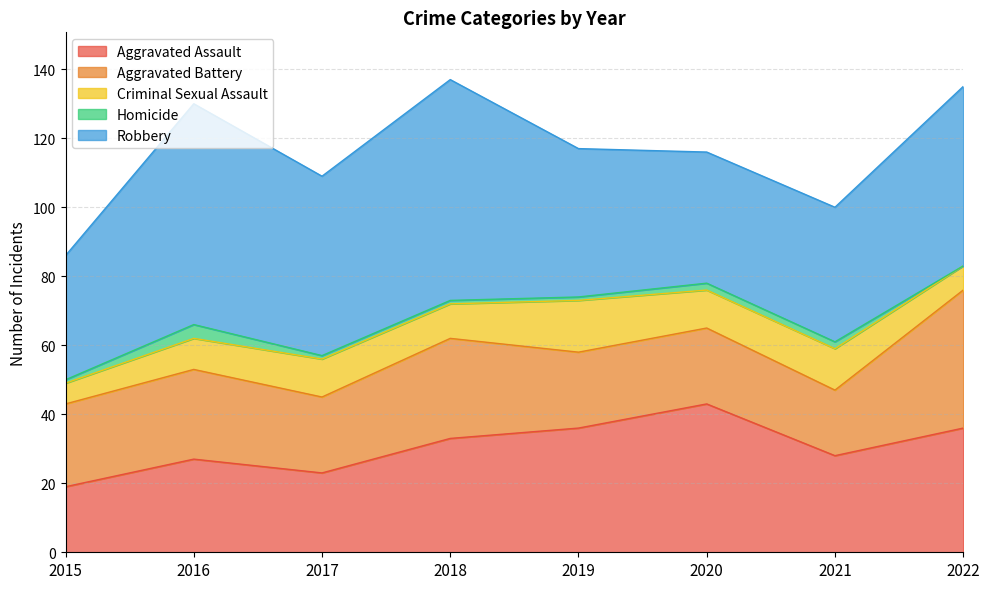

At 2018, list the series in order from smallest to largest.

Homicide, Criminal Sexual Assault, Aggravated Battery, Aggravated Assault, Robbery